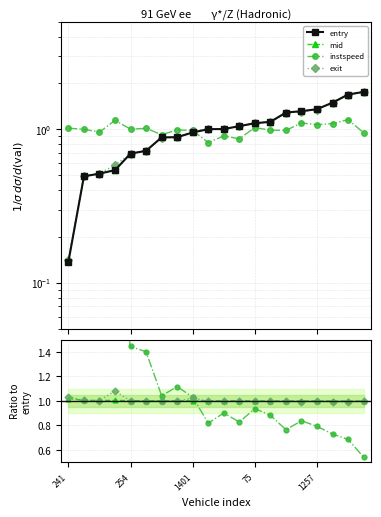

What is the difference between the maximum and minimum values in the entry series?

1.6